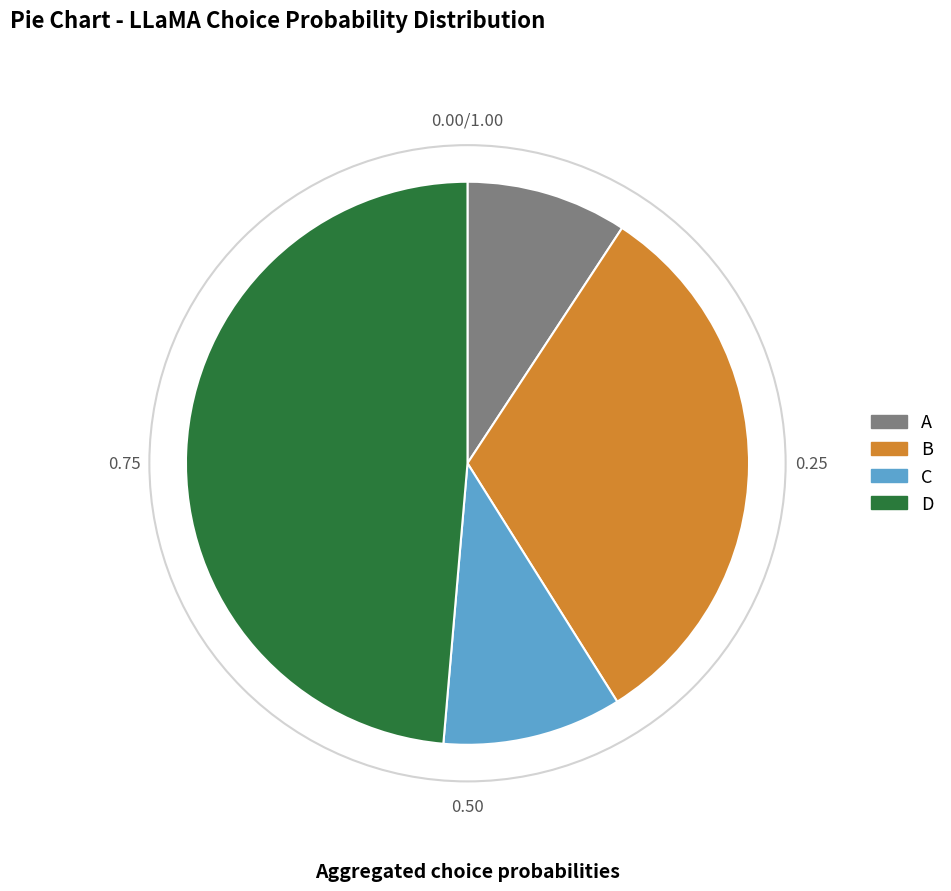

Does any single category account for the majority?

No